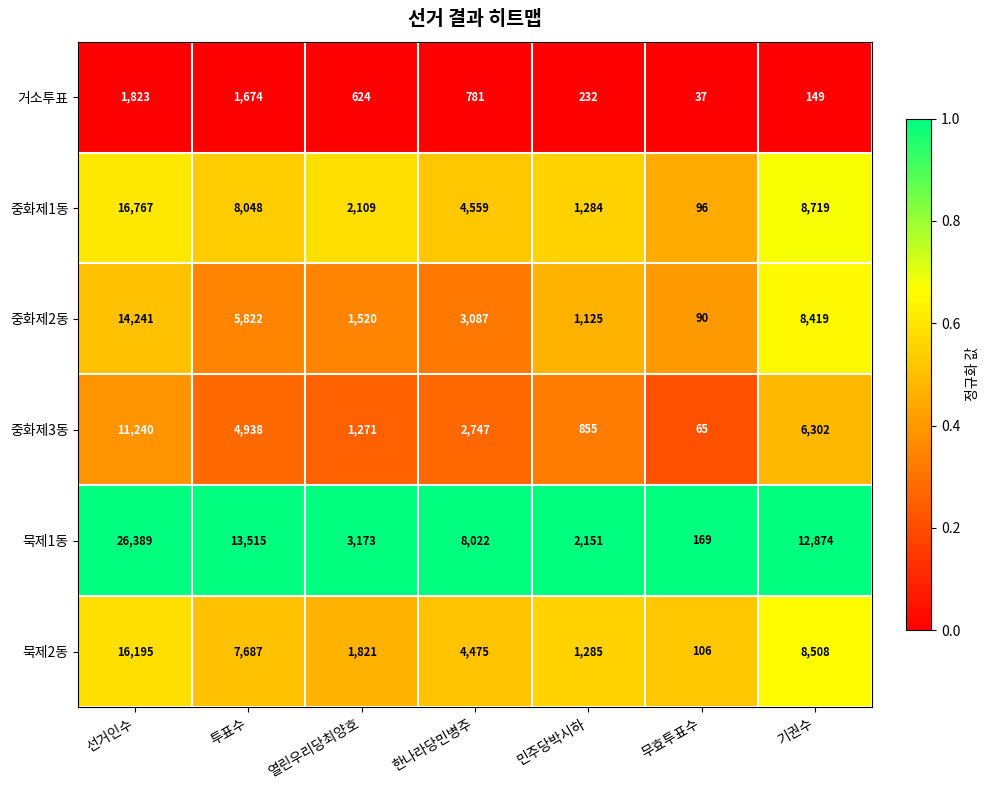

Which category has the lowest value across all series?

무효투표수